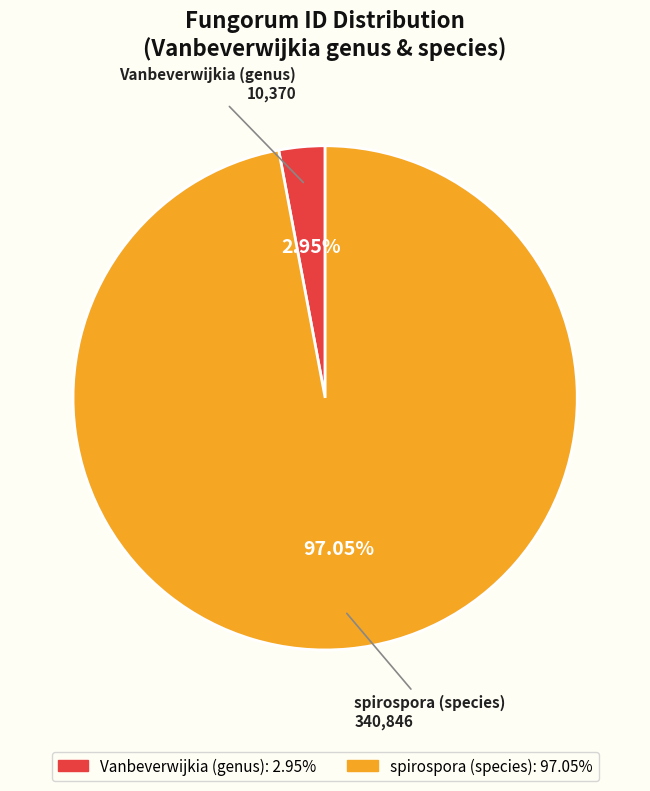

To the nearest percent, what portion does spirospora (species) represent?

97%